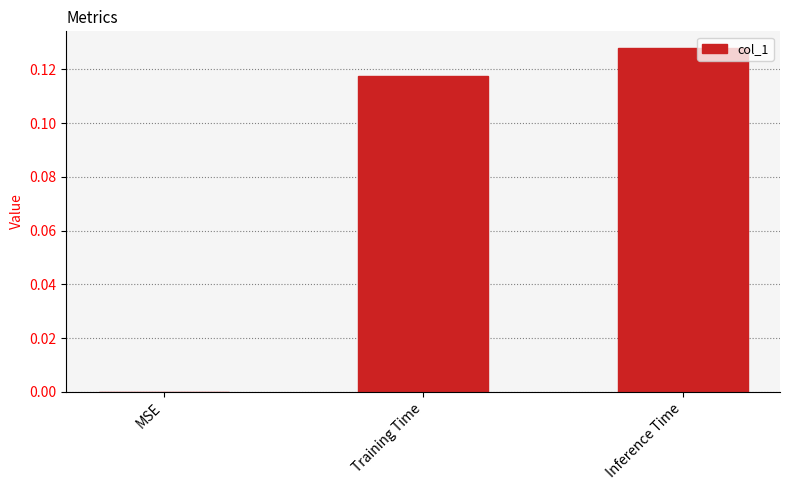

Is it true that the value at MSE is 0.0?

True